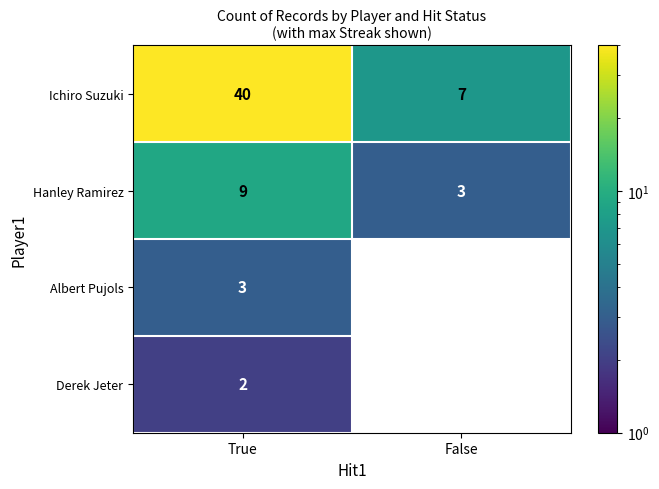

Is it true that Hanley Ramirez equals 13.2 at True?

False